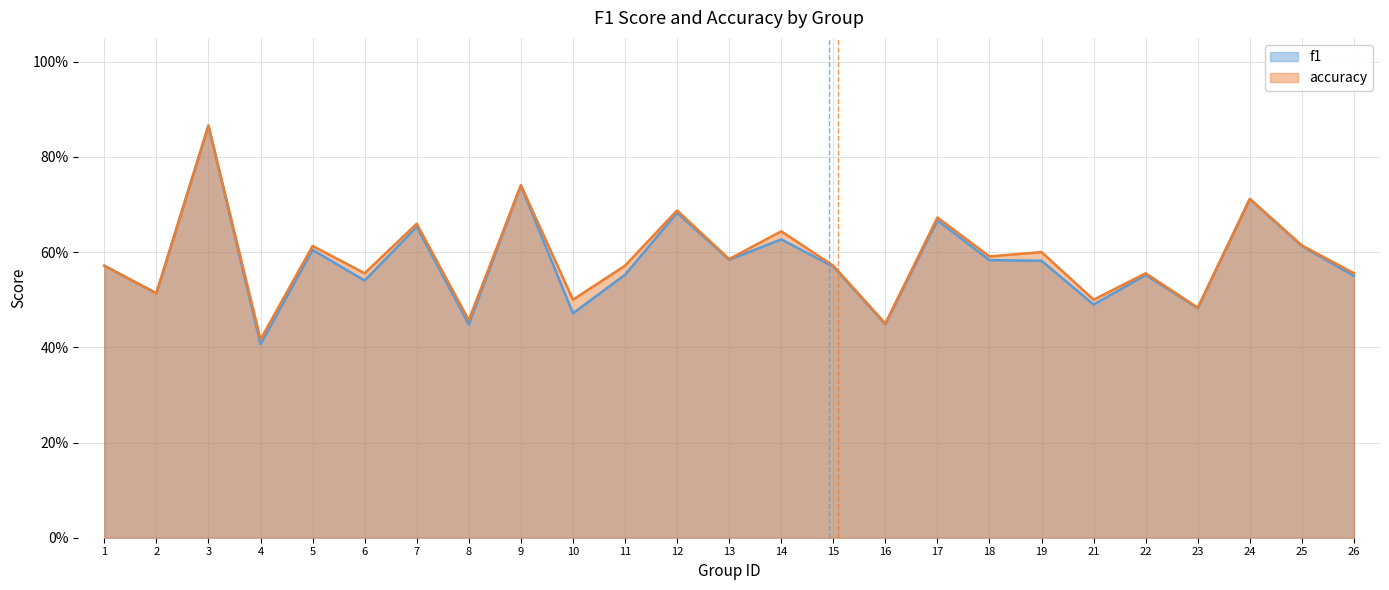

Which series has the widest spread of values?

f1